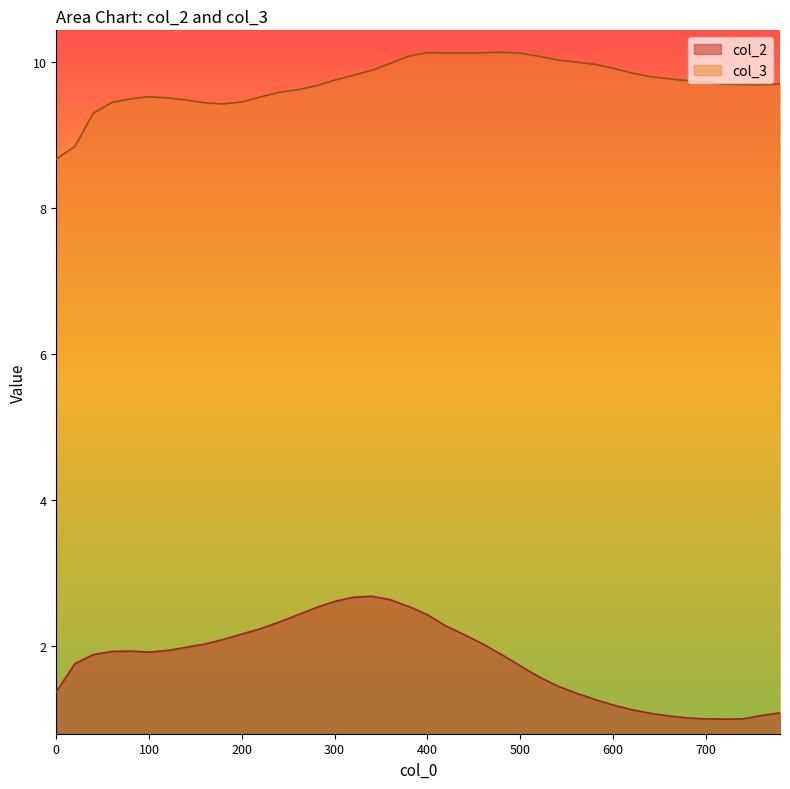

Between 500 and 740, which is larger?

500